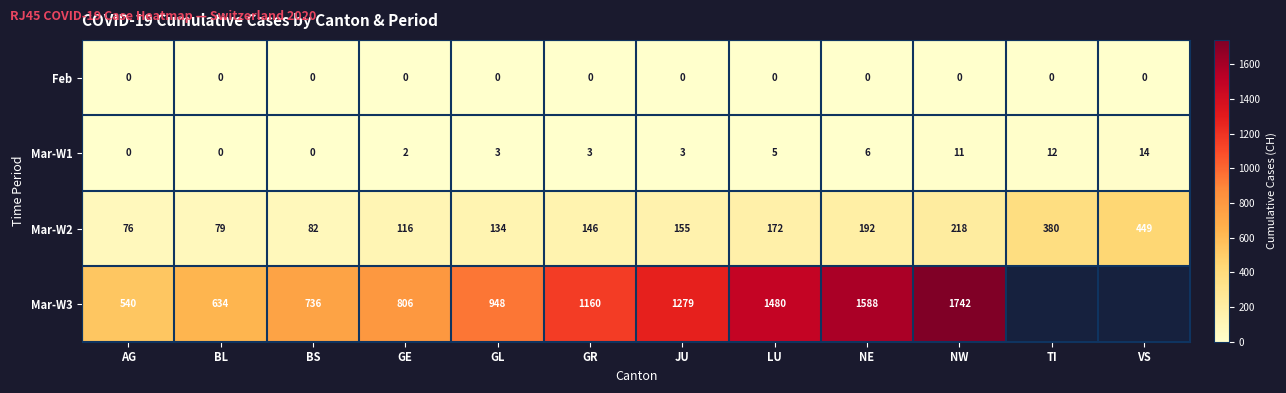

What is the difference between the highest and lowest values at NW?

1742